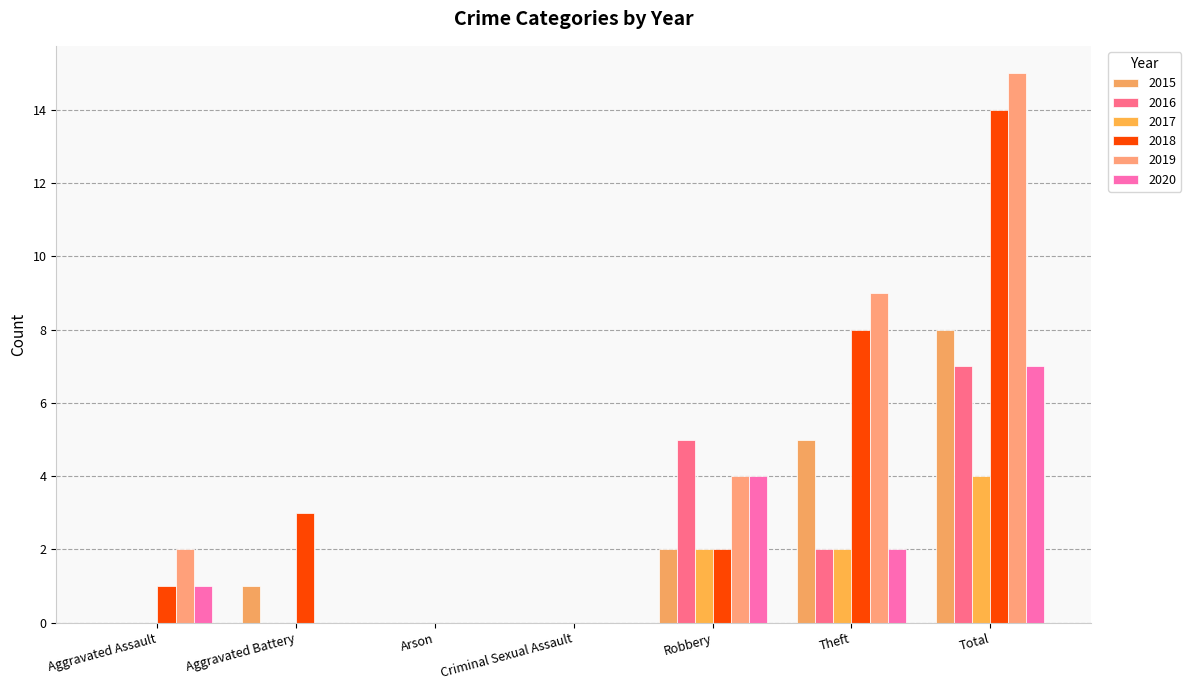

What is the average value of the 2019 series?

4